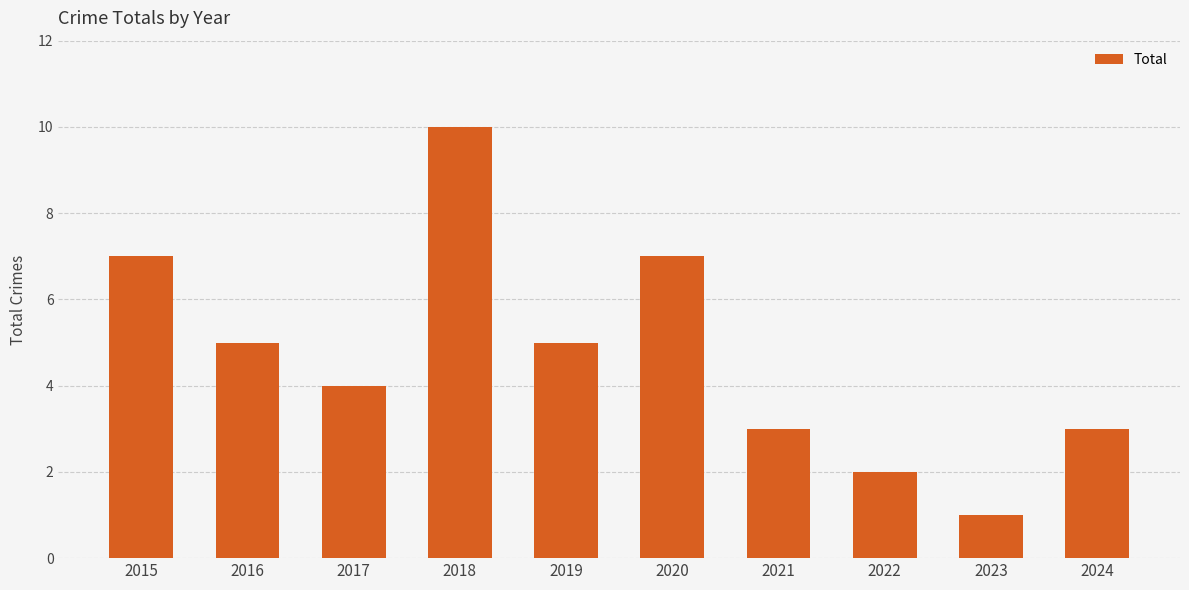

What is the average value?

5